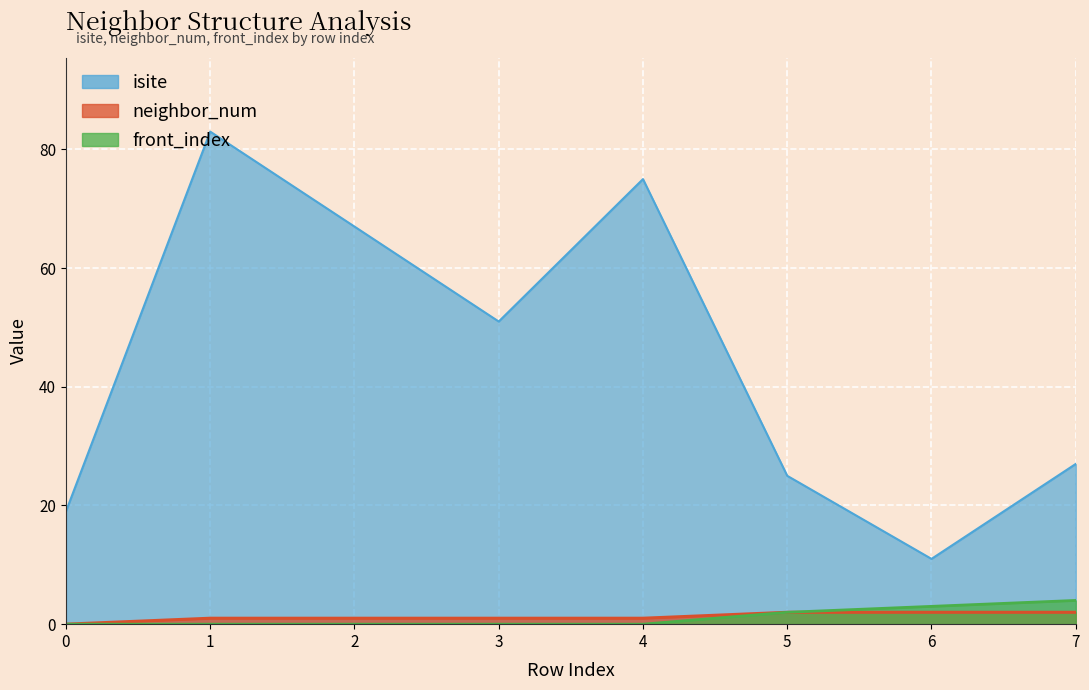

Rank the series at 4 from highest to lowest value.

isite, neighbor_num, front_index